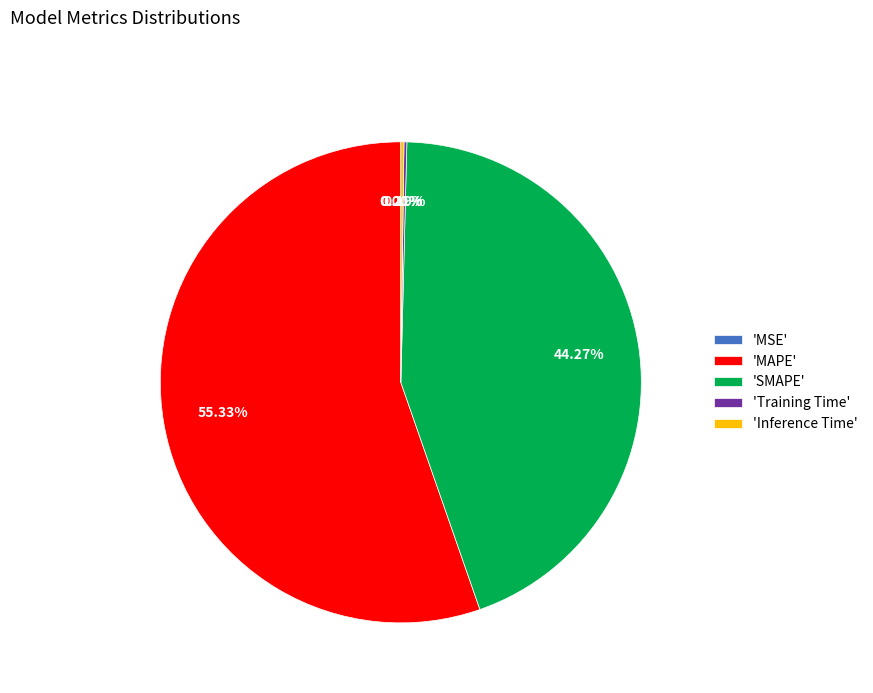

What is the majority slice?

'MAPE'